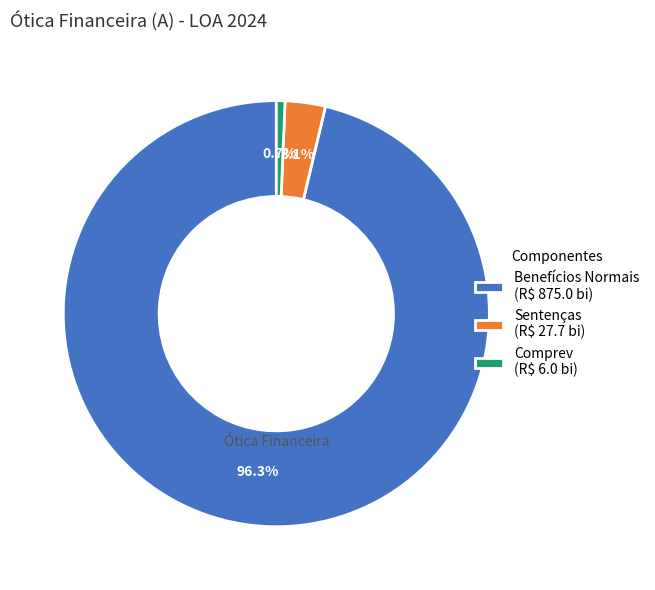

What is the largest slice in the pie chart?

Benefícios Normais